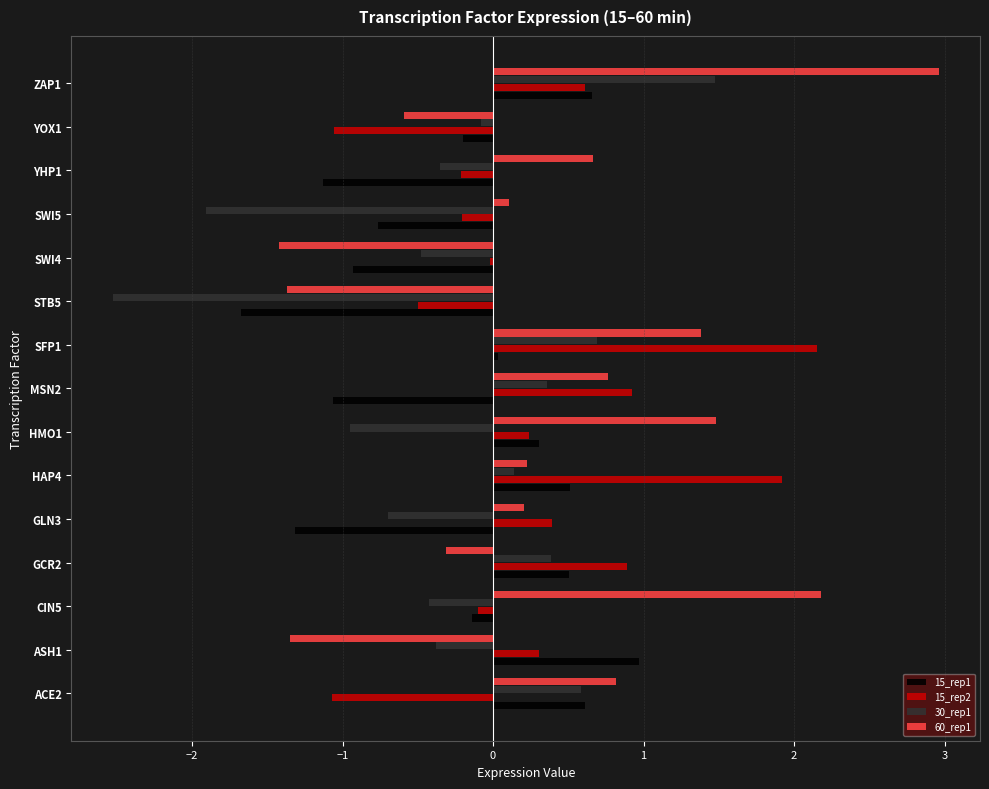

Which series changed the most between GCR2 and GLN3?

15_rep1